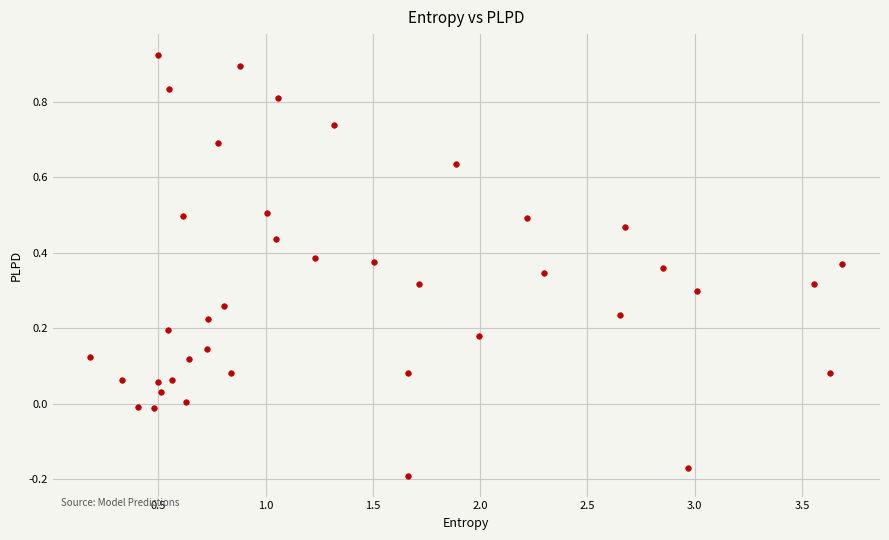

What is the range of Y values (max minus min)?

1.1